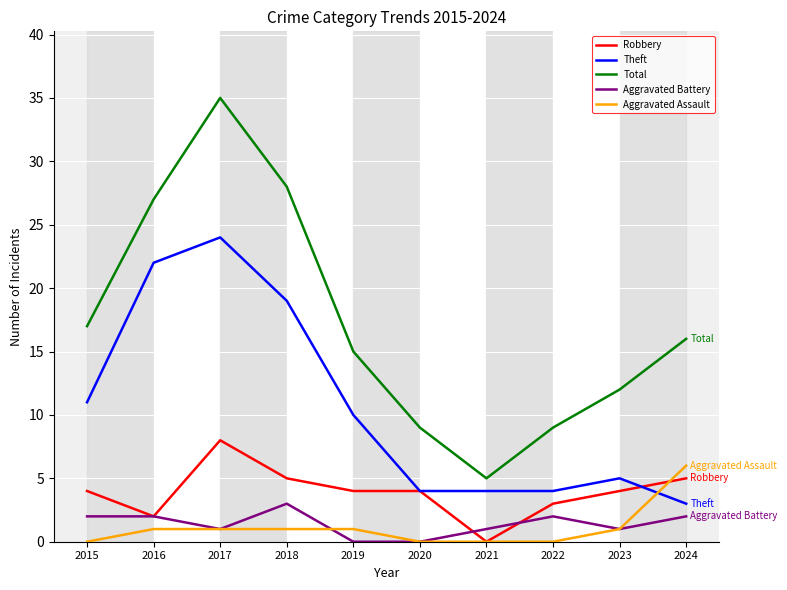

The Total series shows 23 at 2015. True or false?

False